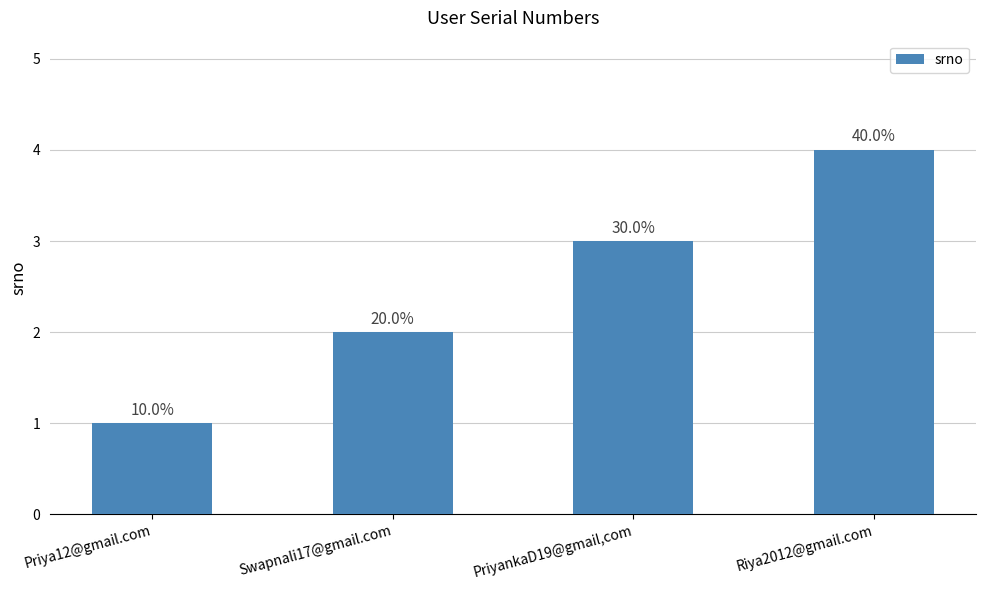

List the labels in order of value, smallest first.

Priya12@gmail.com, Swapnali17@gmail.com, PriyankaD19@gmail,com, Riya2012@gmail.com